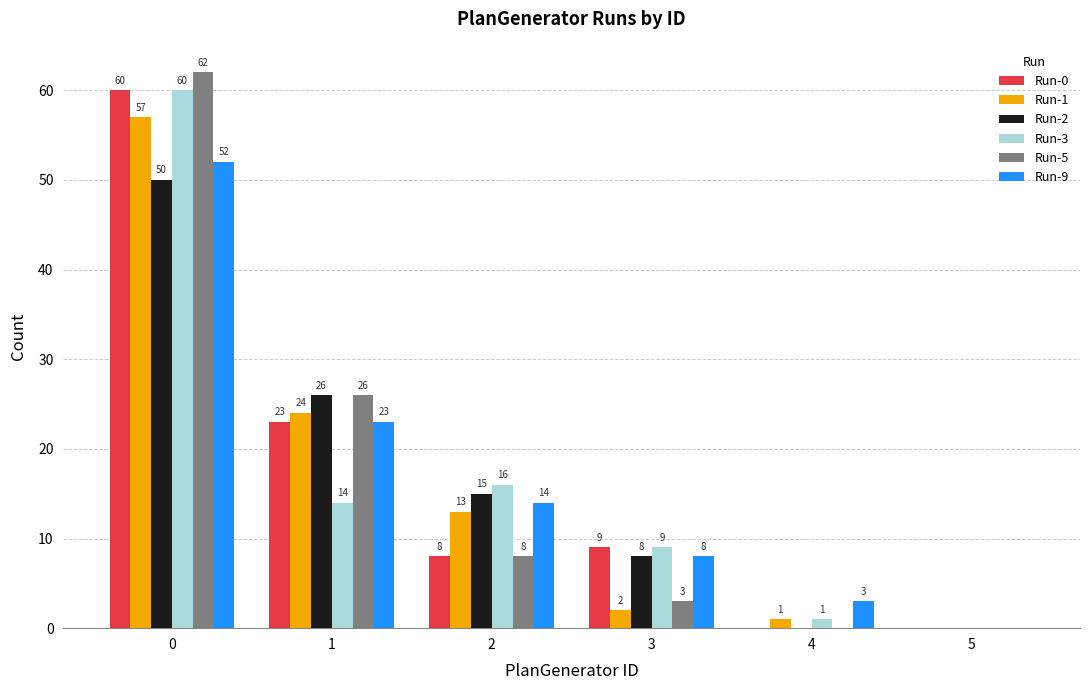

At which label is Run-3 closest to 30?

2